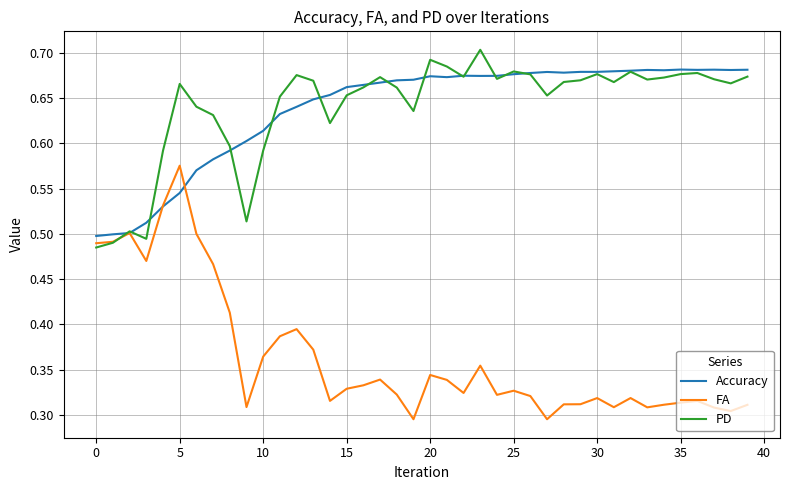

Which series has the widest spread of values?

FA